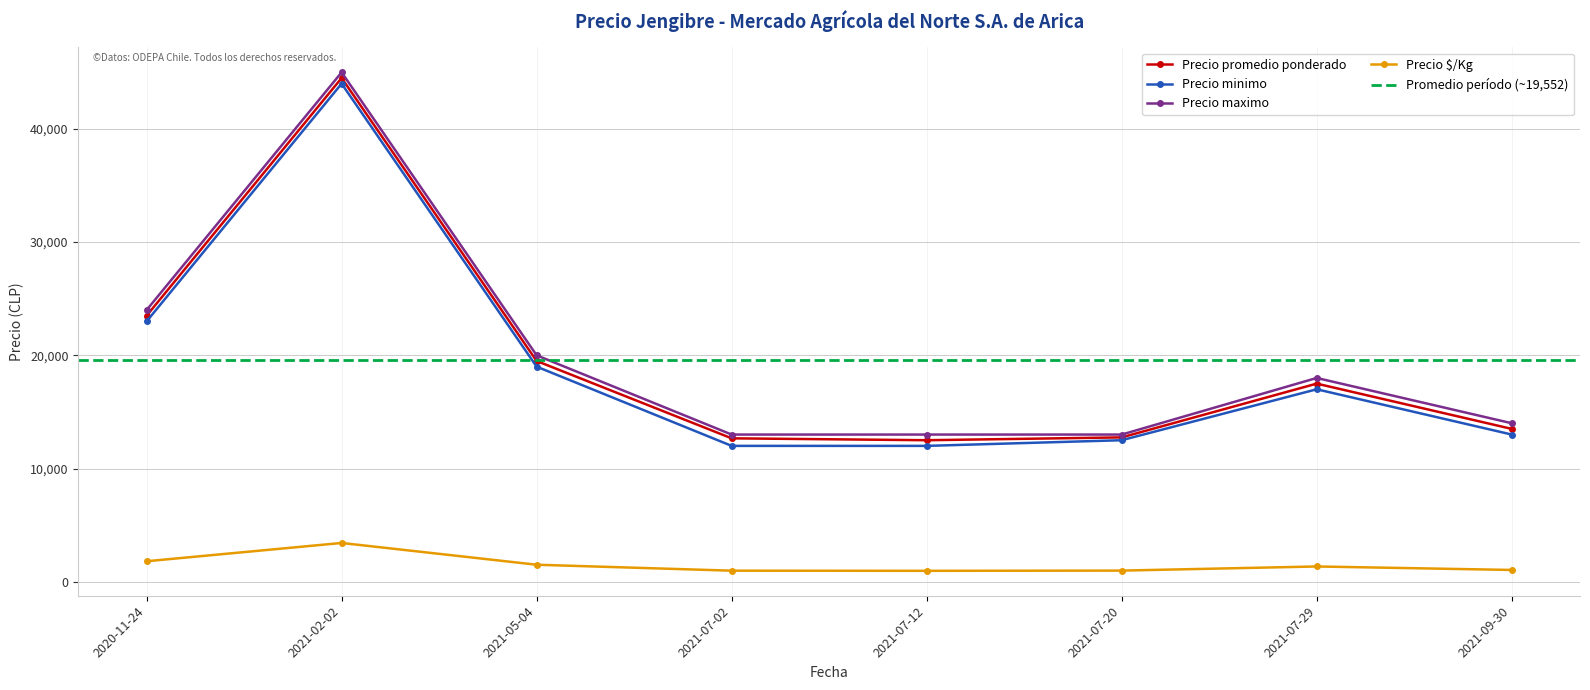

Read the Precio maximo value at 2021-07-02, to the nearest 50.

13000